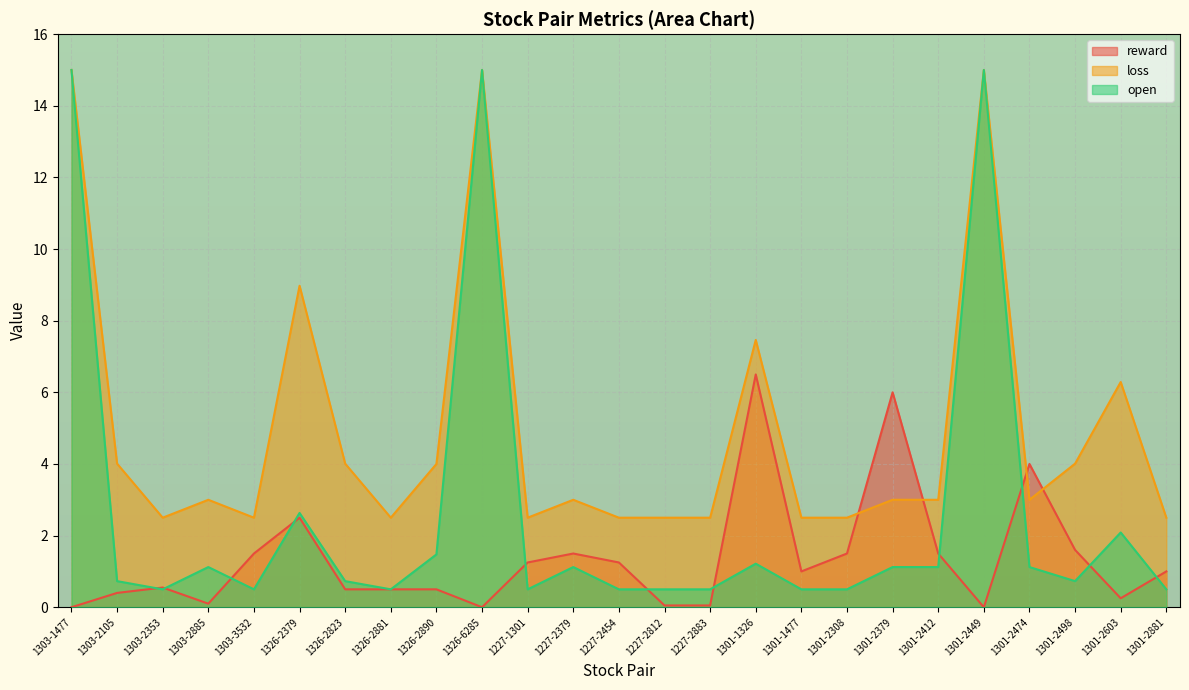

How many times do loss and reward cross each other?

4